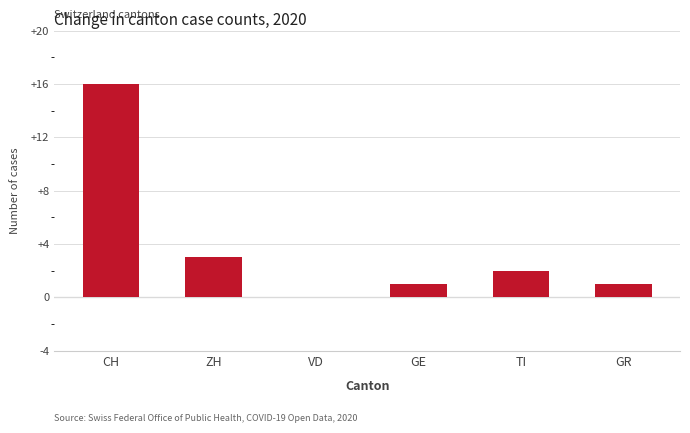

True or false: the data shows 1 at GE.

True